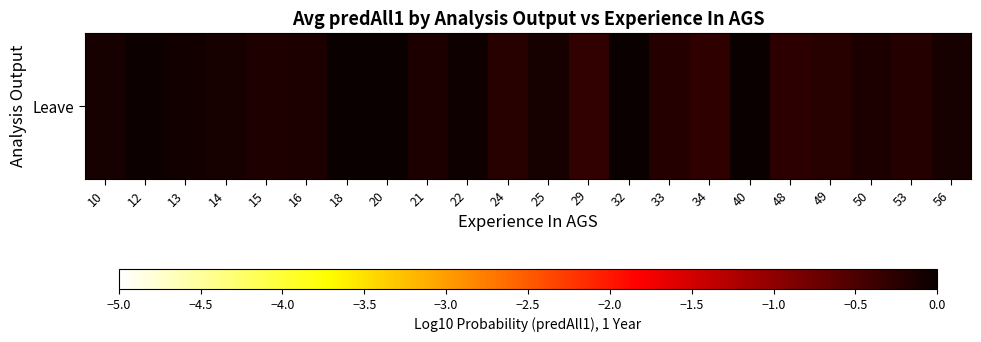

List the labels in order of value, smallest first.

29, 34, 48, 49, 24, 53, 33, 15, 21, 16, 50, 10, 56, 14, 25, 13, 22, 12, 18, 20, 40, 32